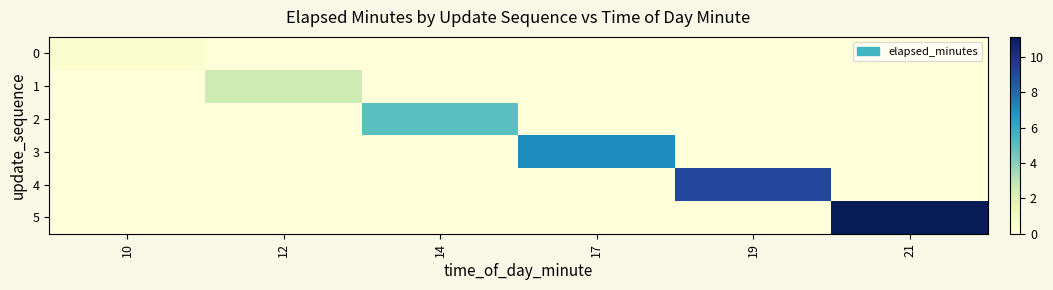

What is the spread (max minus min) of values at 19?

9.1